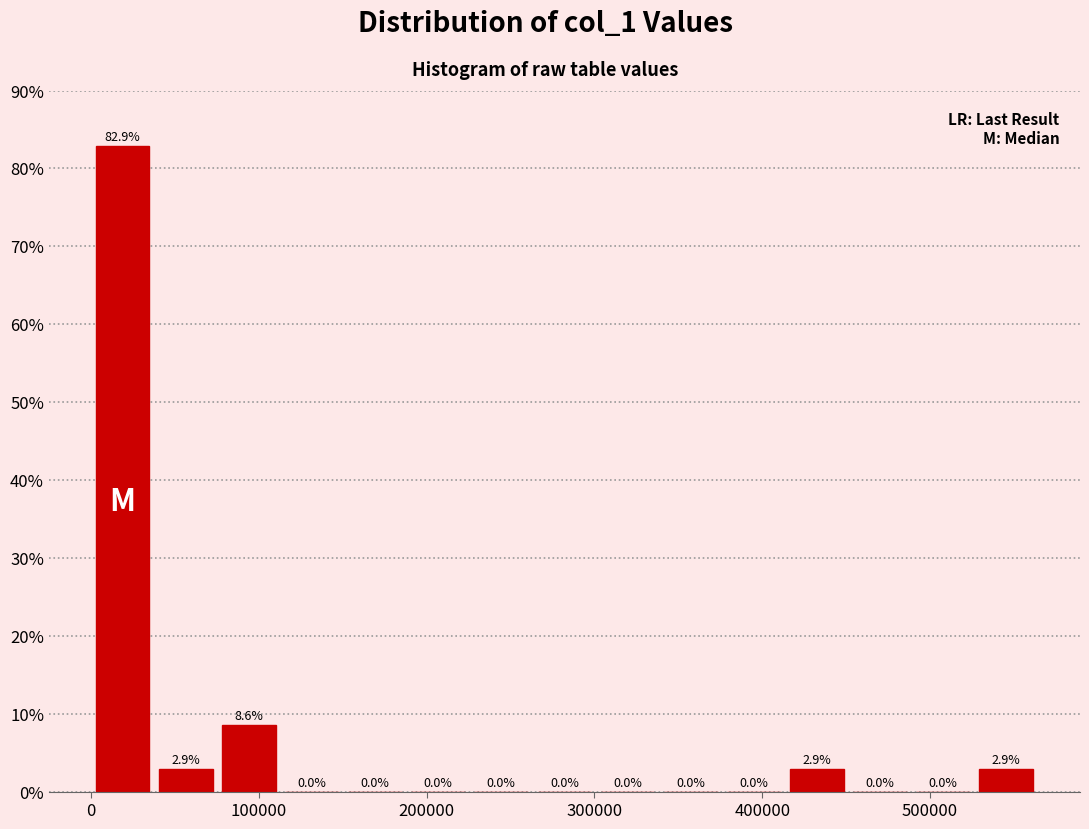

Read against the x-axis, roughly where is the centre of the tallest bar?

20000